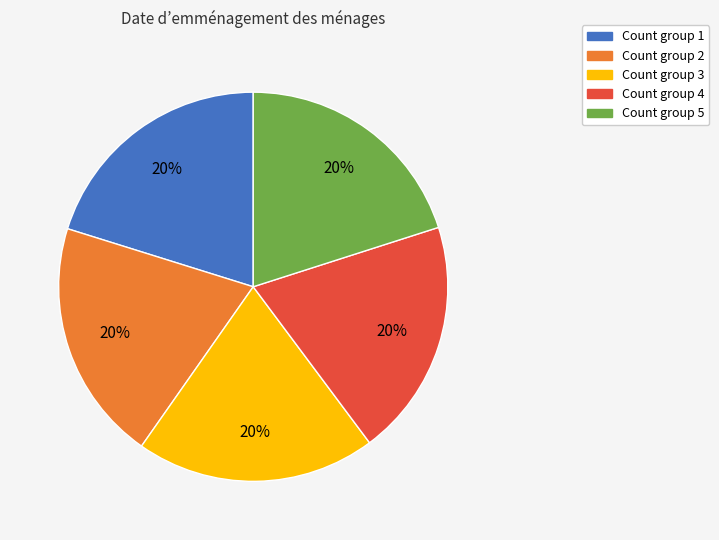

Does any single category account for the majority?

No